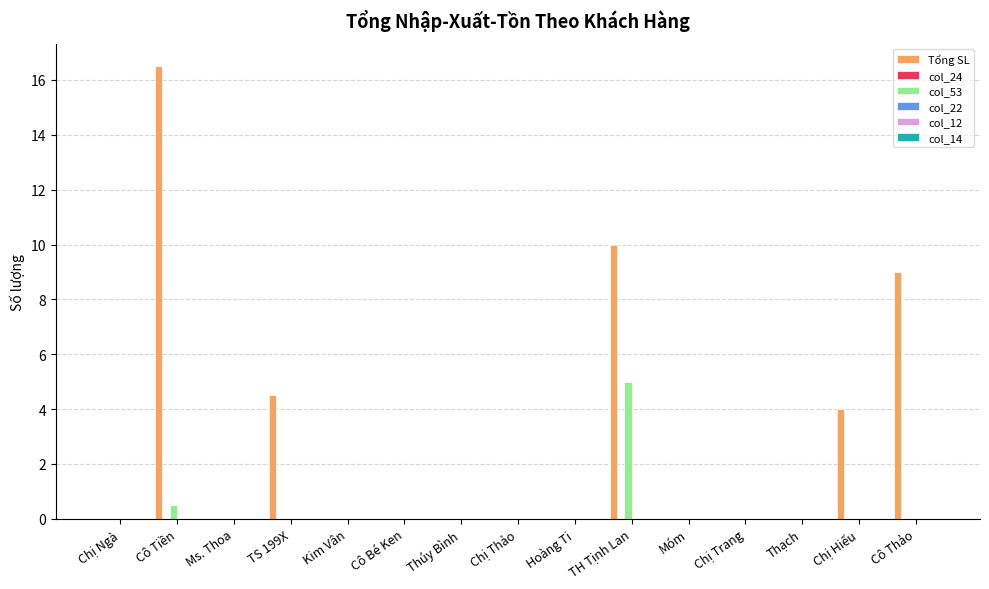

What is the greatest value displayed?

16.5